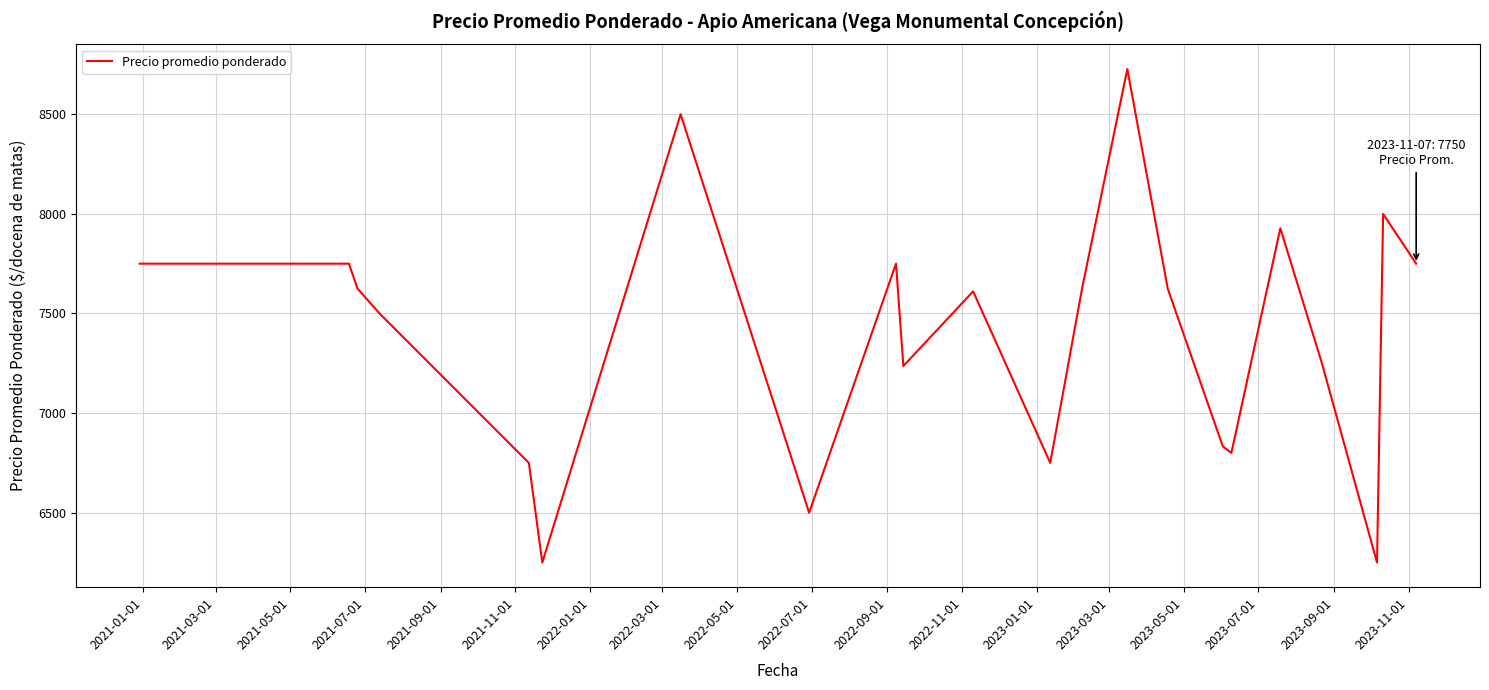

What is the greatest value displayed?

8727.0